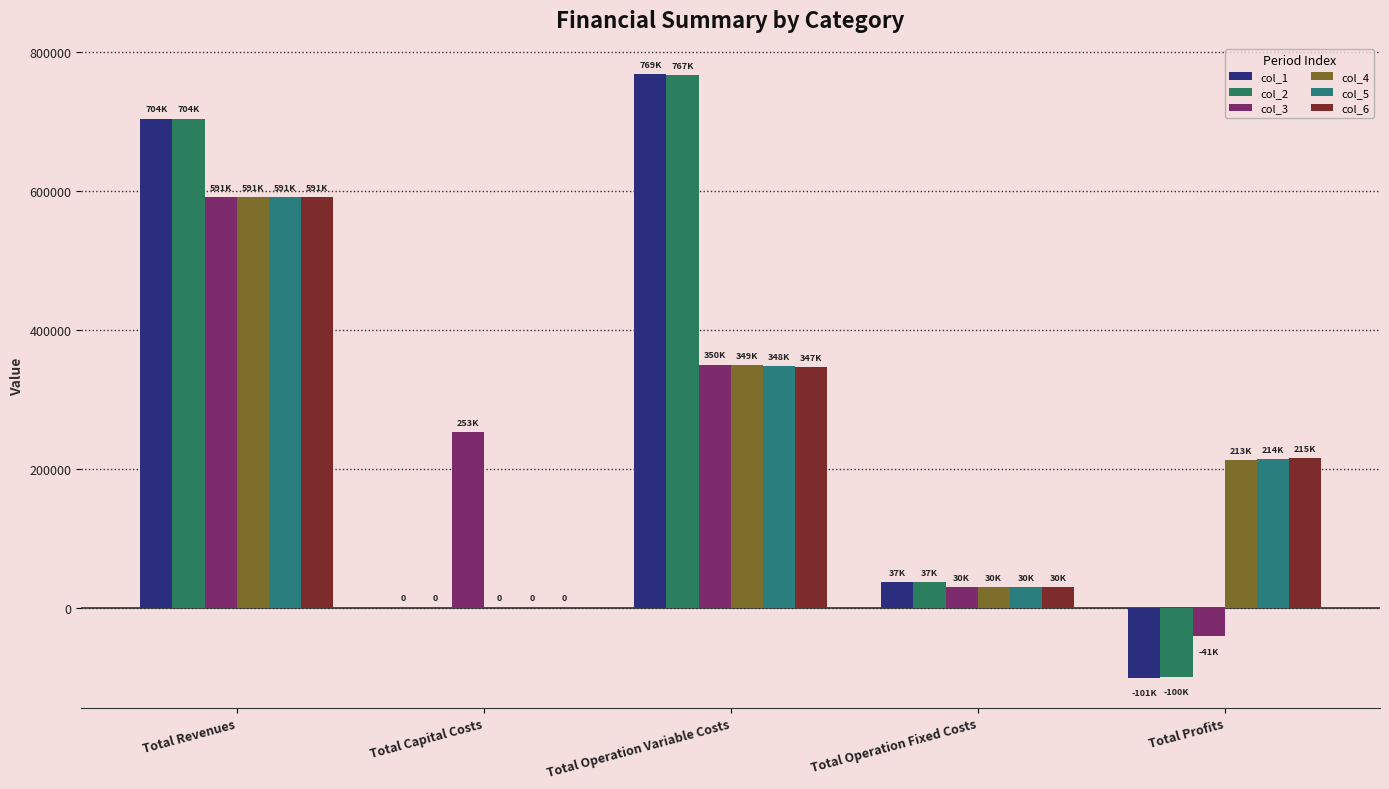

Reading left to right, extract all data points from this chart.

col_1: 704370.5	0.0	768683.3	36728.4	-101041.2
col_2: 704370.5	0.0	767172.3	36728.4	-99530.2
col_3: 591133.2	252800.0	349821.6	29666.6	-41155.0
col_4: 591133.2	0.0	348716.9	29666.6	212749.7
col_5: 591133.2	0.0	347610.6	29666.6	213856.0
col_6: 591133.2	0.0	346502.8	29666.6	214963.8